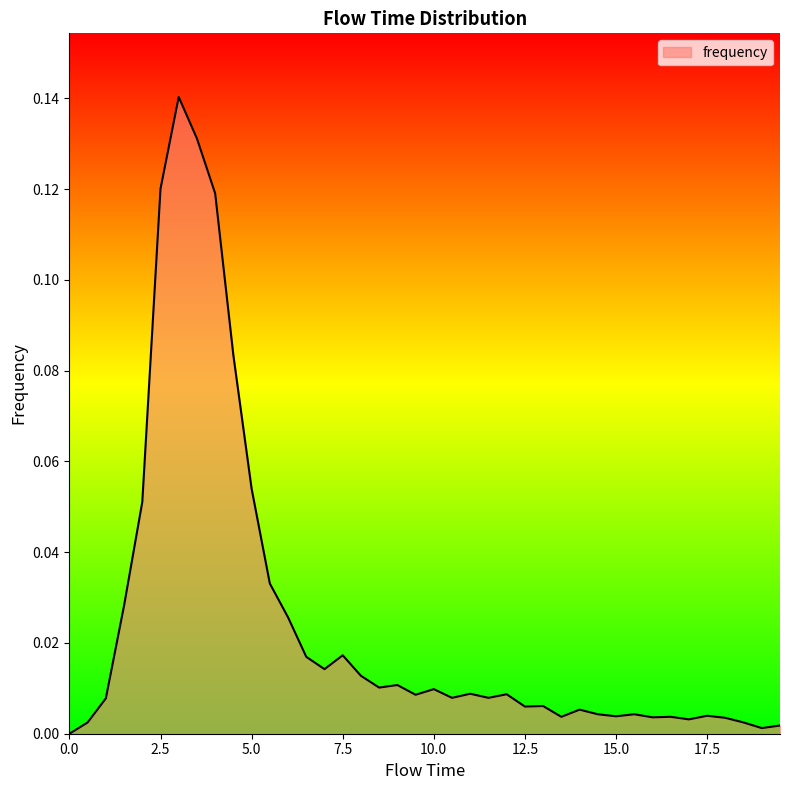

What is the label of the 7th point from the left?

3.0